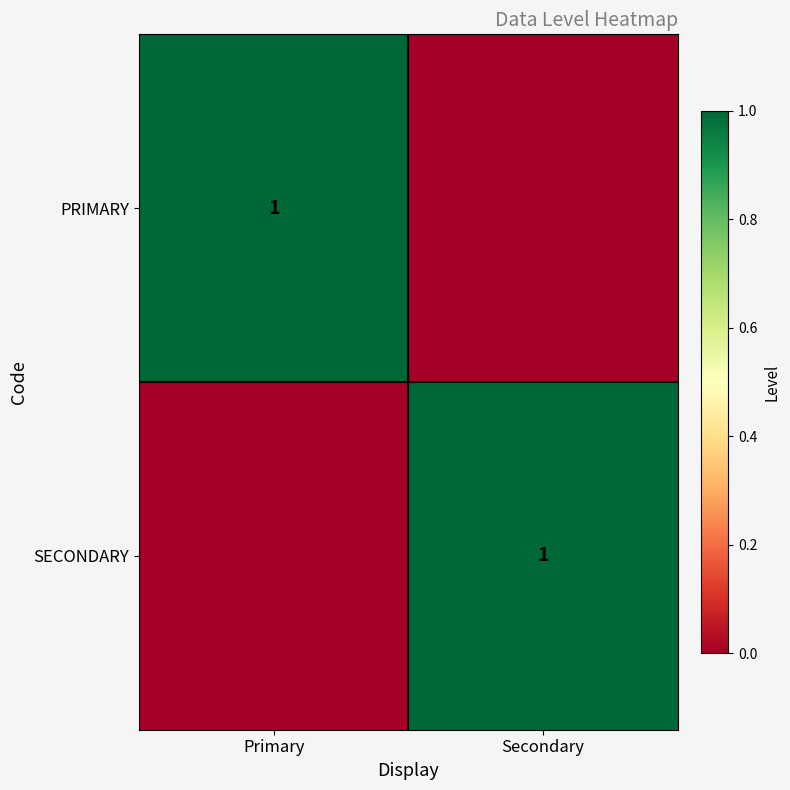

Is it true that SECONDARY equals 1 at Secondary?

True